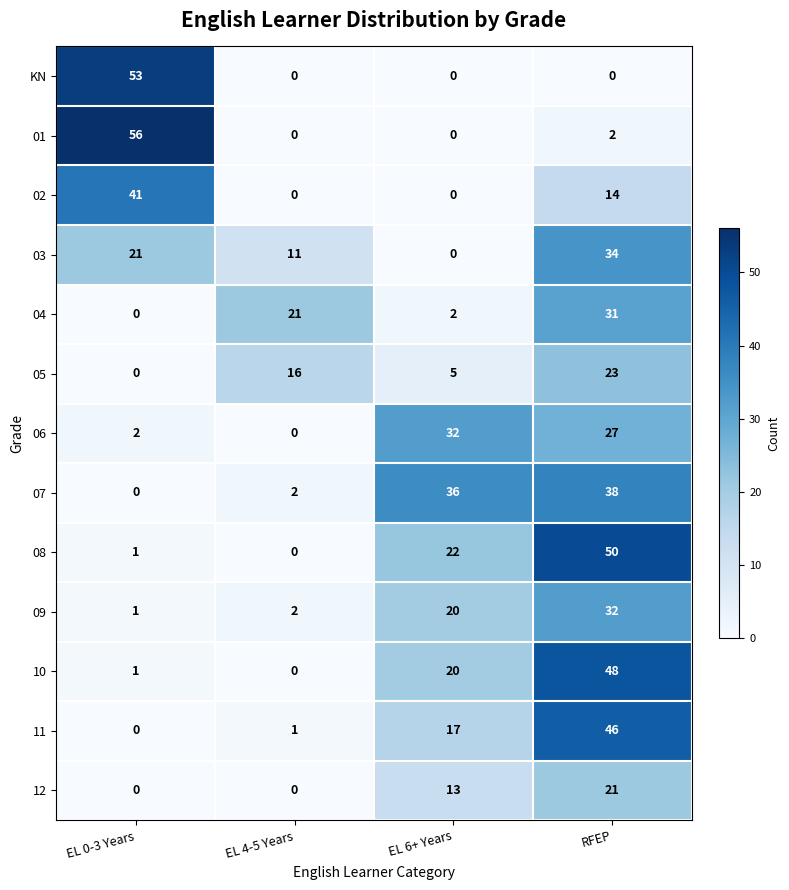

What is the sum of all 10 values?

69